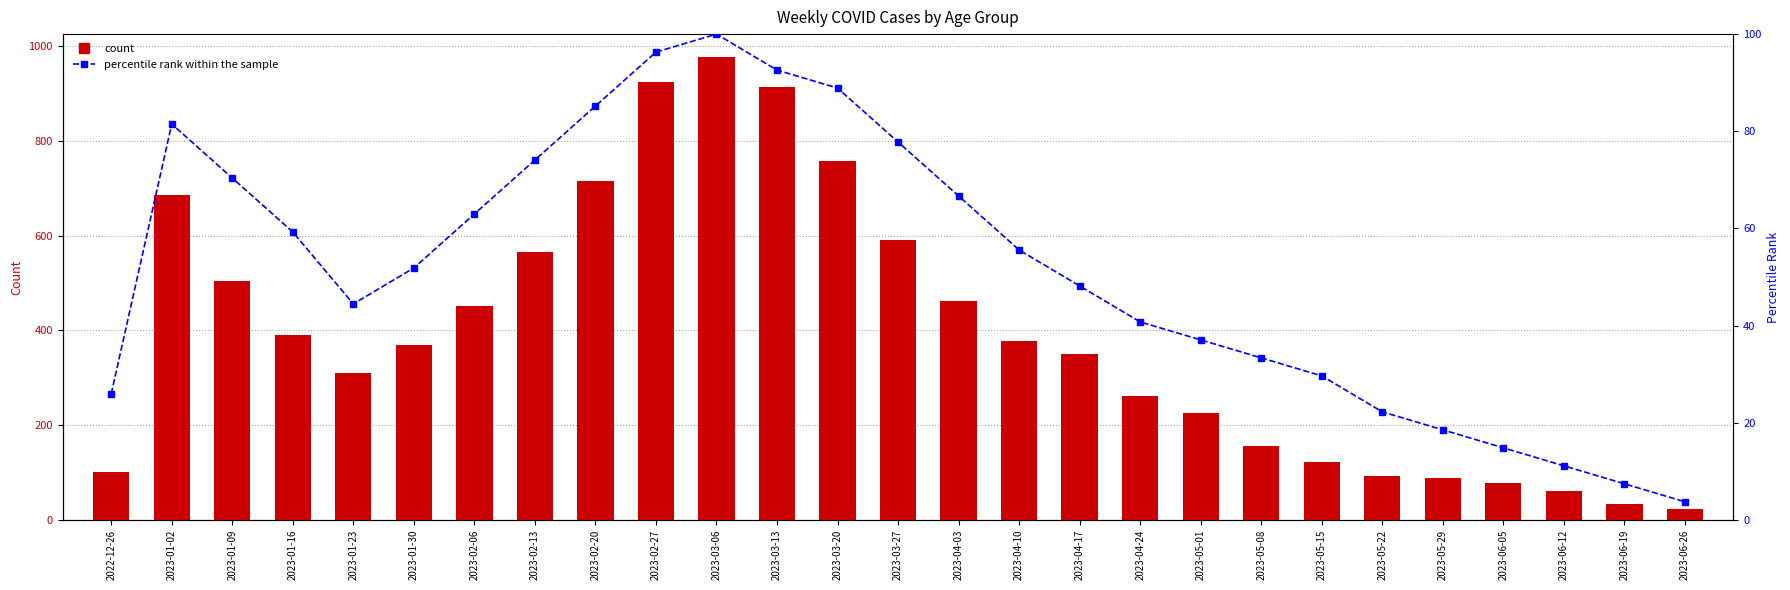

Where does the count series first go above 370?

2023-01-02